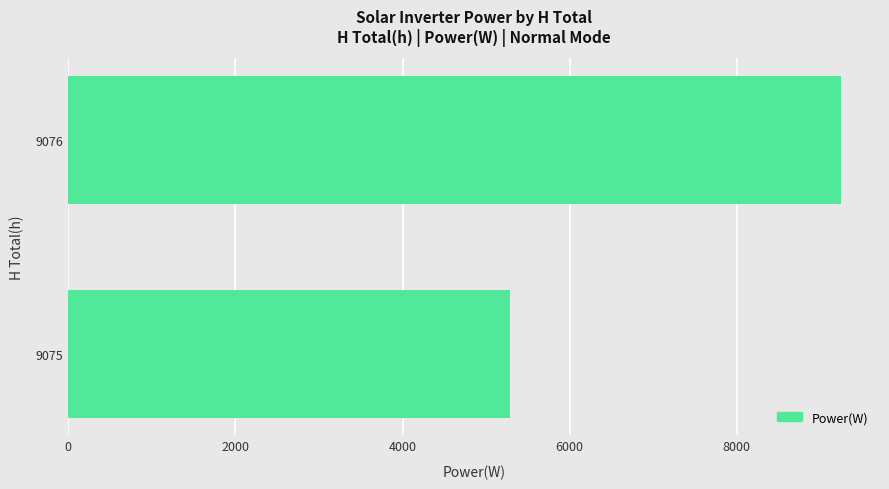

Reading bottom to top, transcribe all the data shown in this chart.

9075=5281	9076=9252